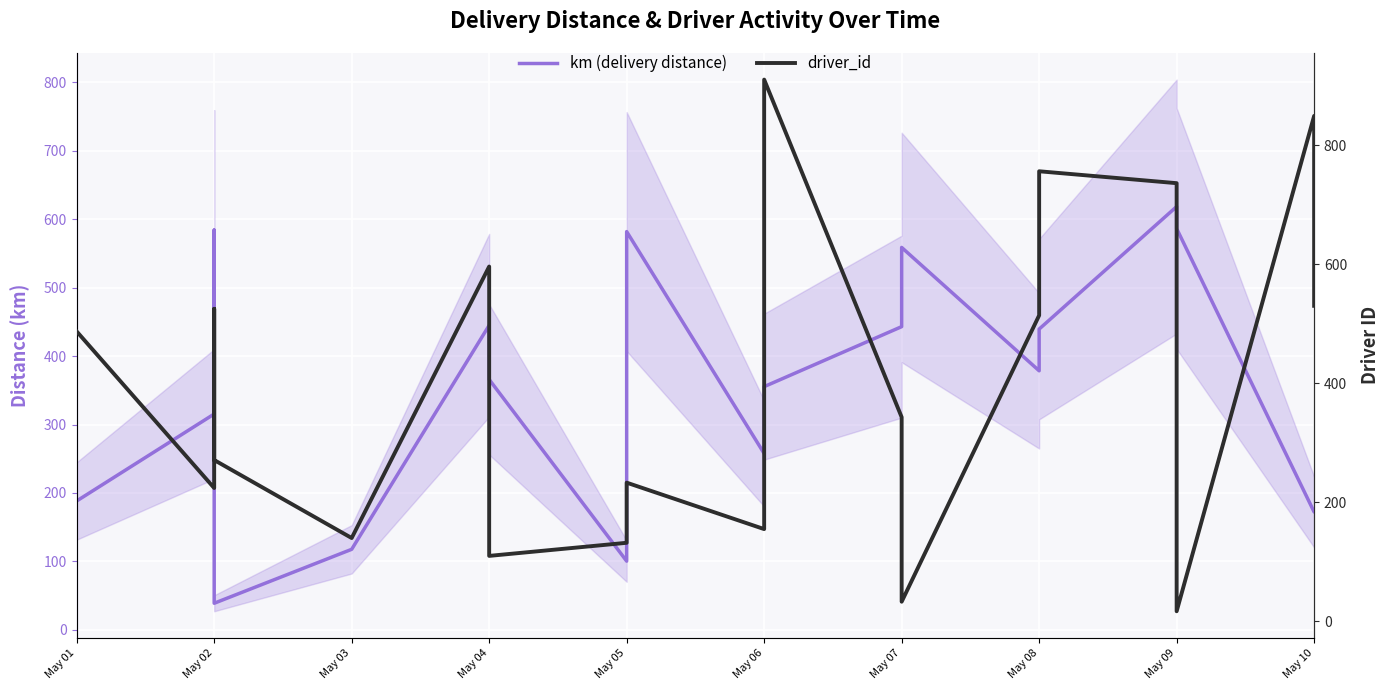

Between May 06 and May 07, which series saw the biggest shift?

driver_id